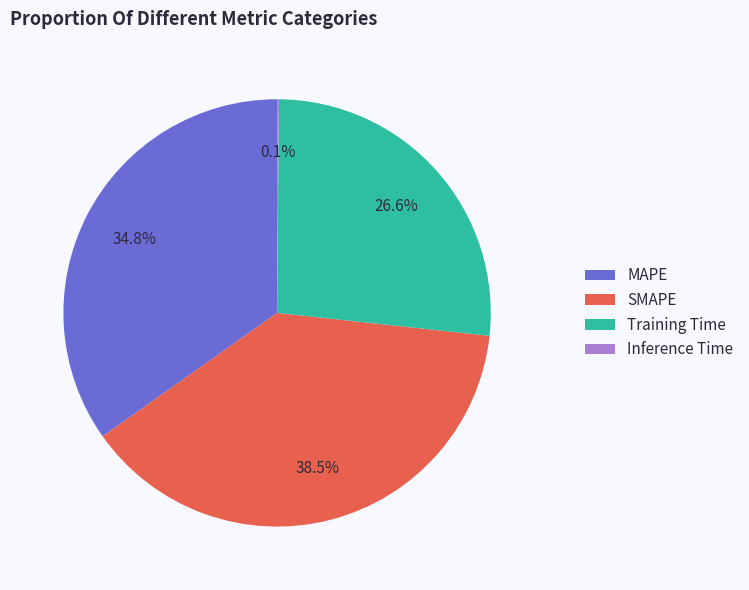

To the nearest percent, what is the average slice percentage?

25%